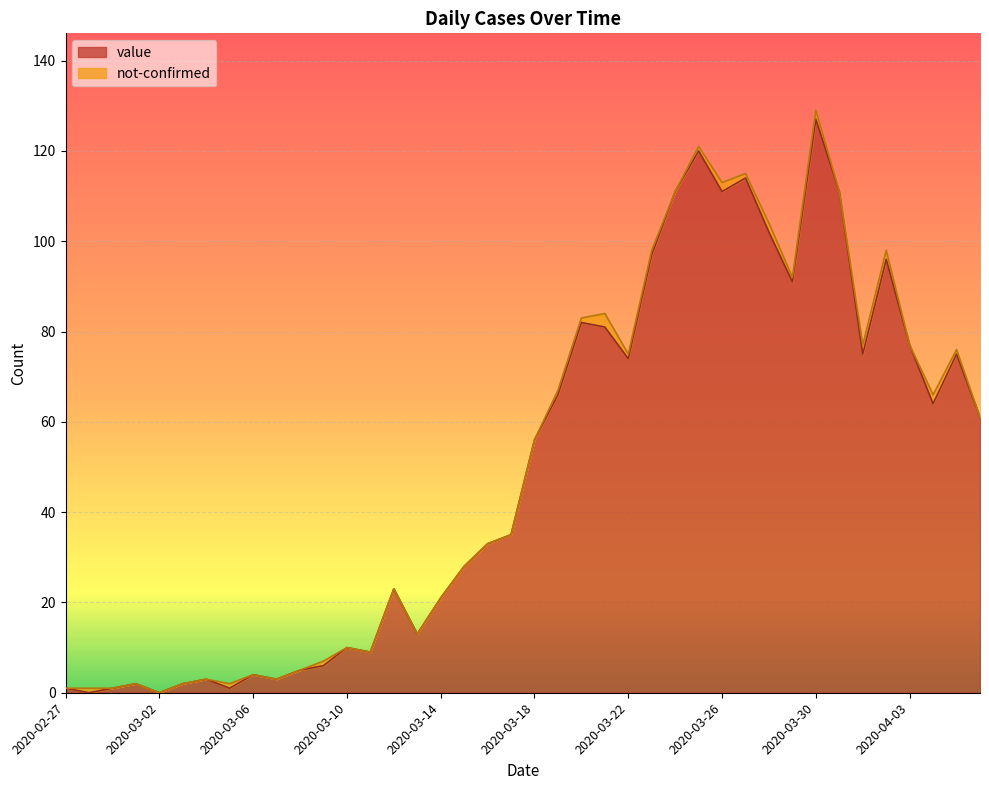

What is the label of the 40th point from the right?

2020-02-27